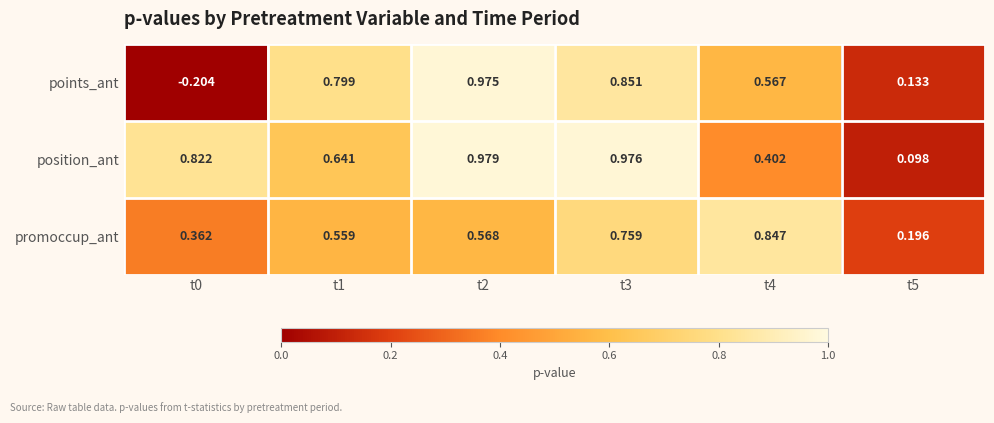

Which series has the widest spread of values?

points_ant